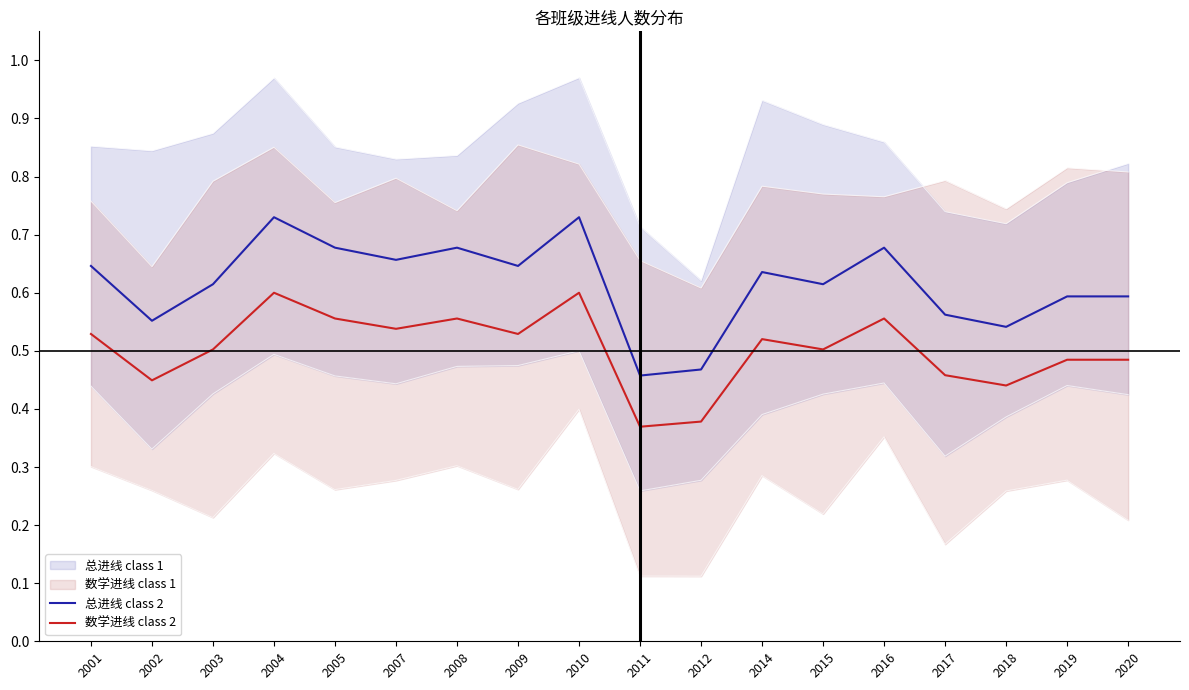

Rank the series by their maximum value, from lowest to highest.

数学进线 class 2, 总进线 class 2